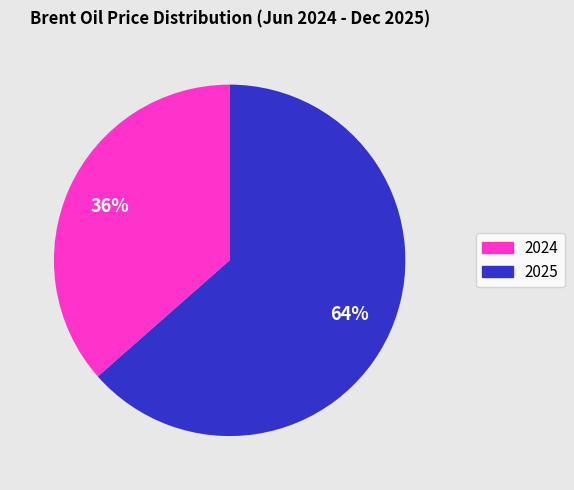

Does any single category account for the majority?

Yes